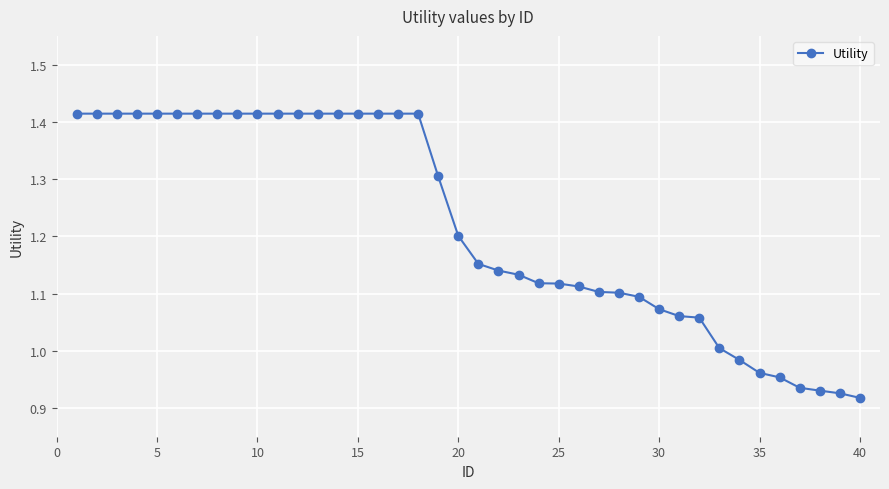

What is the sum of all values?

48.8